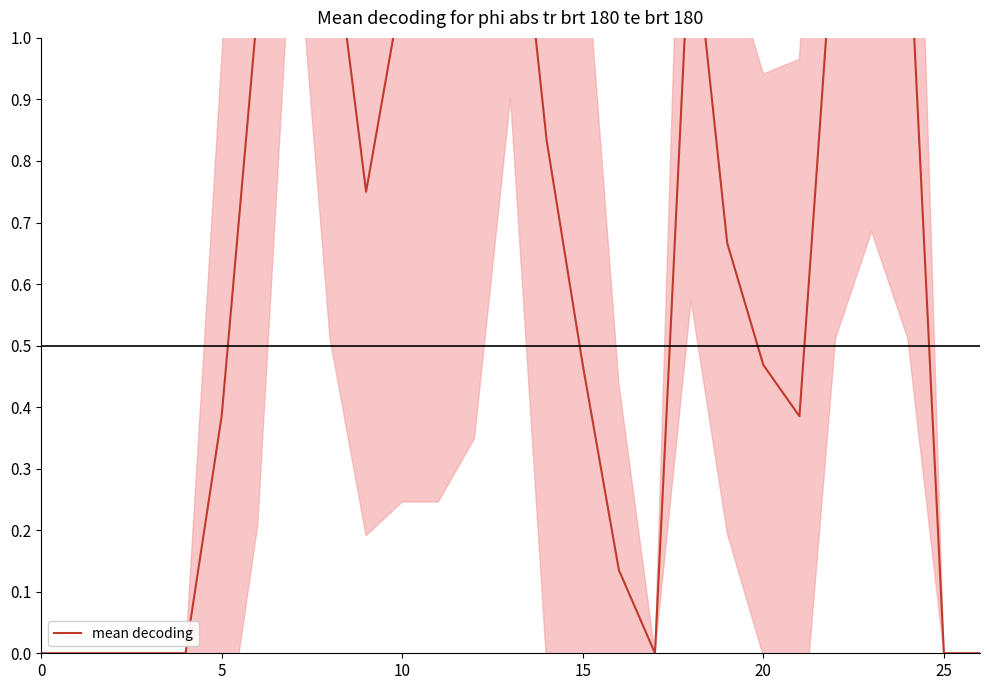

How many positive values are there?

19